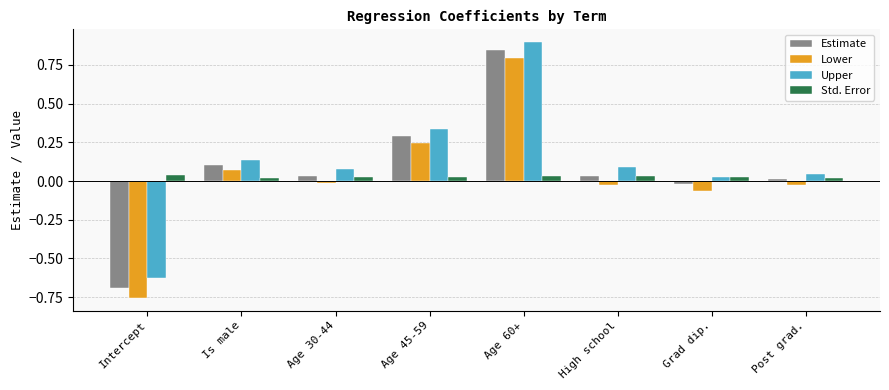

Between Is male and Post grad., which series saw the biggest shift?

Lower